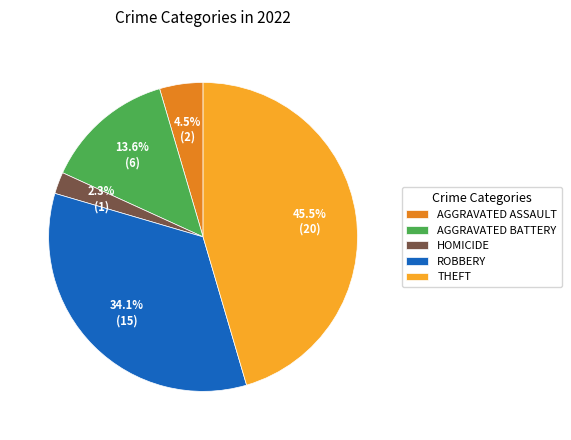

Which has a higher value, ROBBERY or AGGRAVATED BATTERY?

ROBBERY